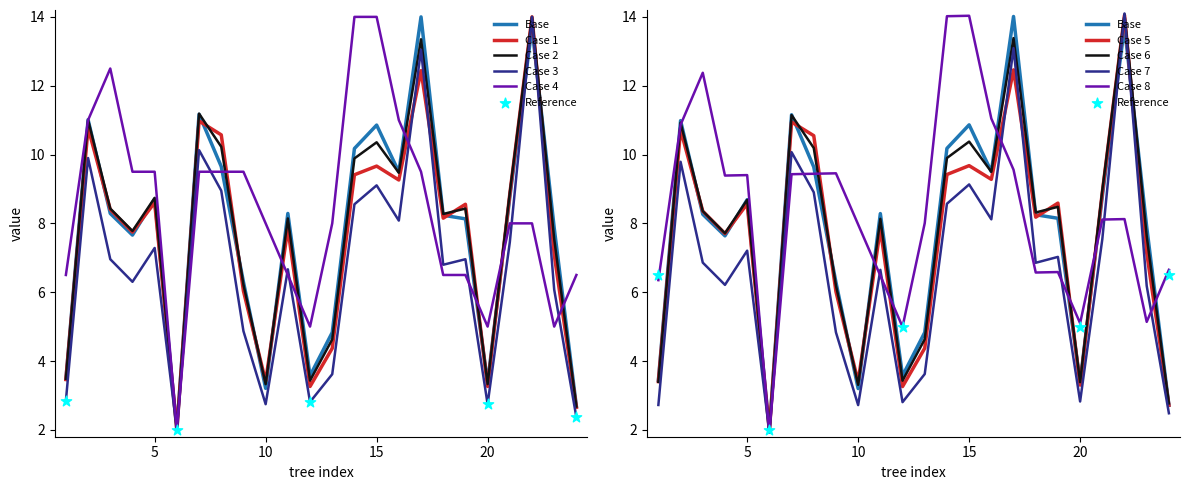

What is the total value across all series at 5?

42.8